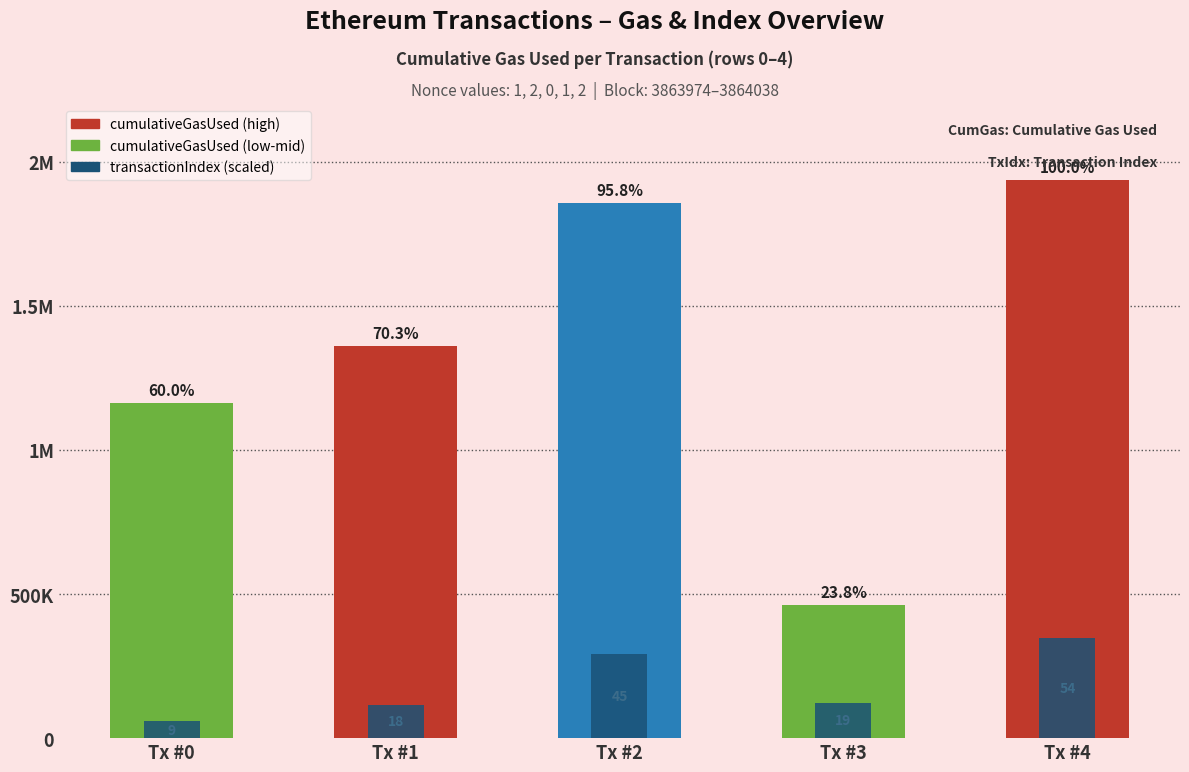

Which series has the largest total across all categories?

cumulativeGasUsed